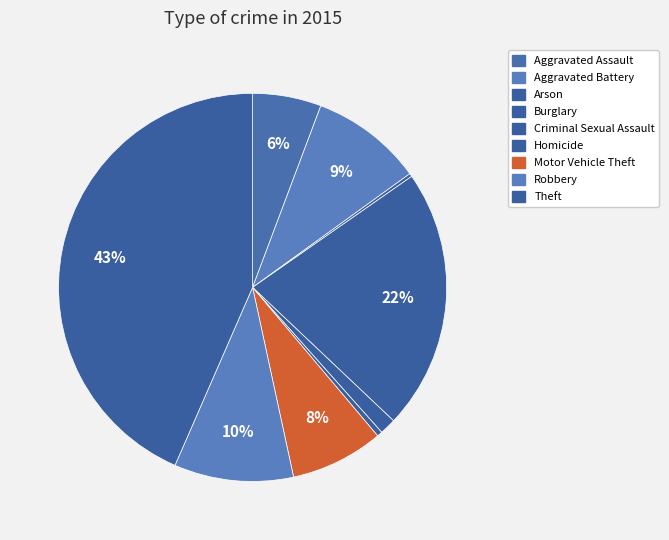

Is it true that Motor Vehicle Theft is 13% of the pie?

False